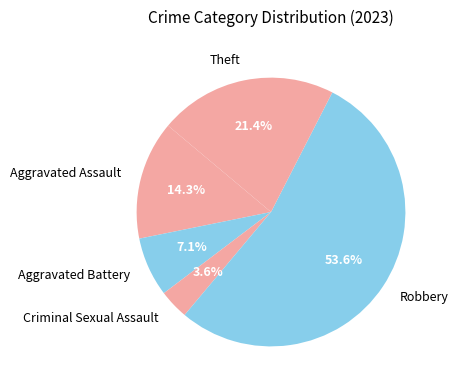

The Aggravated Battery slice represents 13% of the pie. True or false?

False